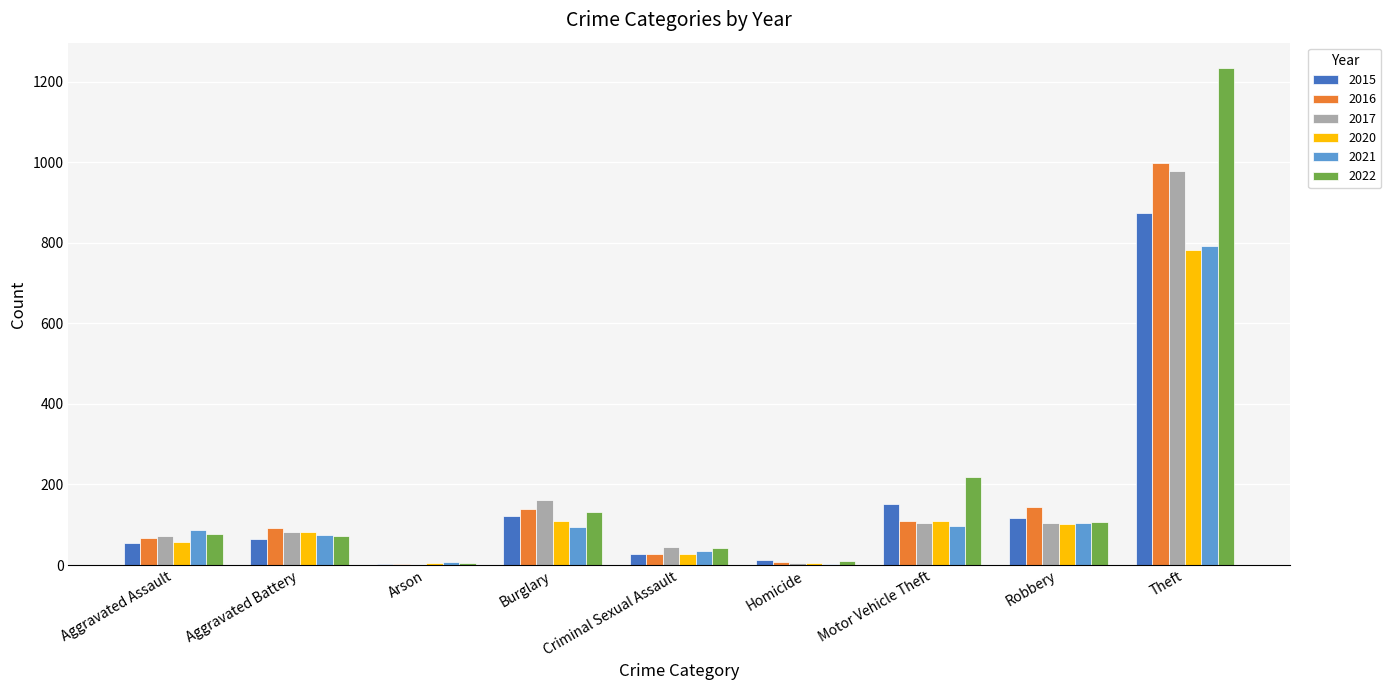

The value of 2021 at Motor Vehicle Theft is 96. True or false?

True